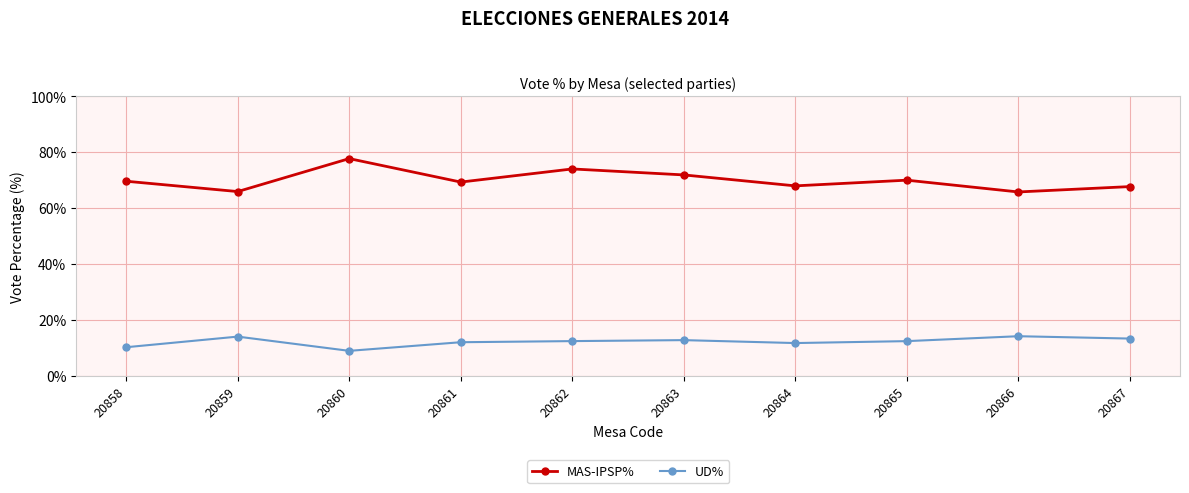

List the series in order of their overall mean, lowest first.

UD%, MAS-IPSP%